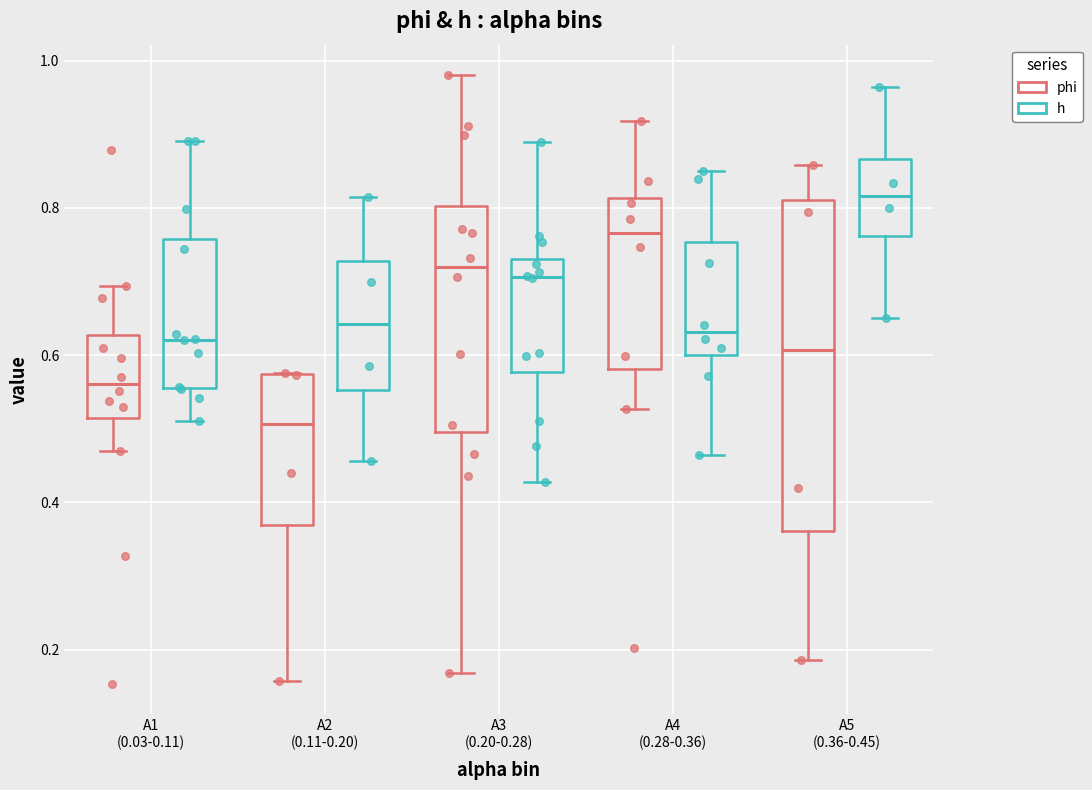

Where does the median line of the box for A3 (0.20-0.28) (phi) sit on the y-axis? The values are not printed on the chart, so give them approximately, as read against the axis.

0.72